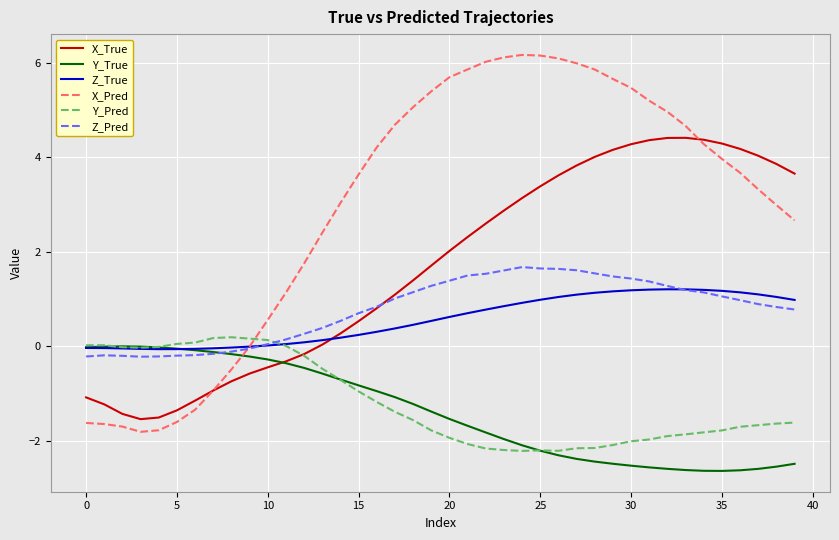

What is the highest value of the Z_True series?

1.2